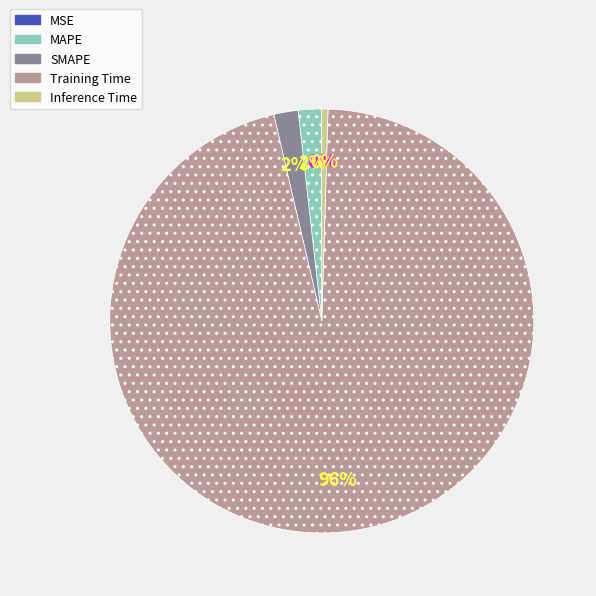

What is the largest slice in the pie chart?

Training Time